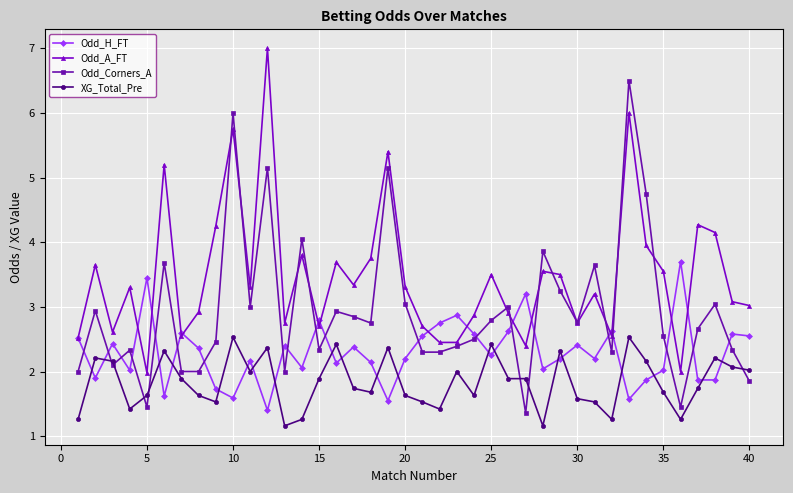

True or false: Odd_A_FT has more than 2 interior local peaks.

True